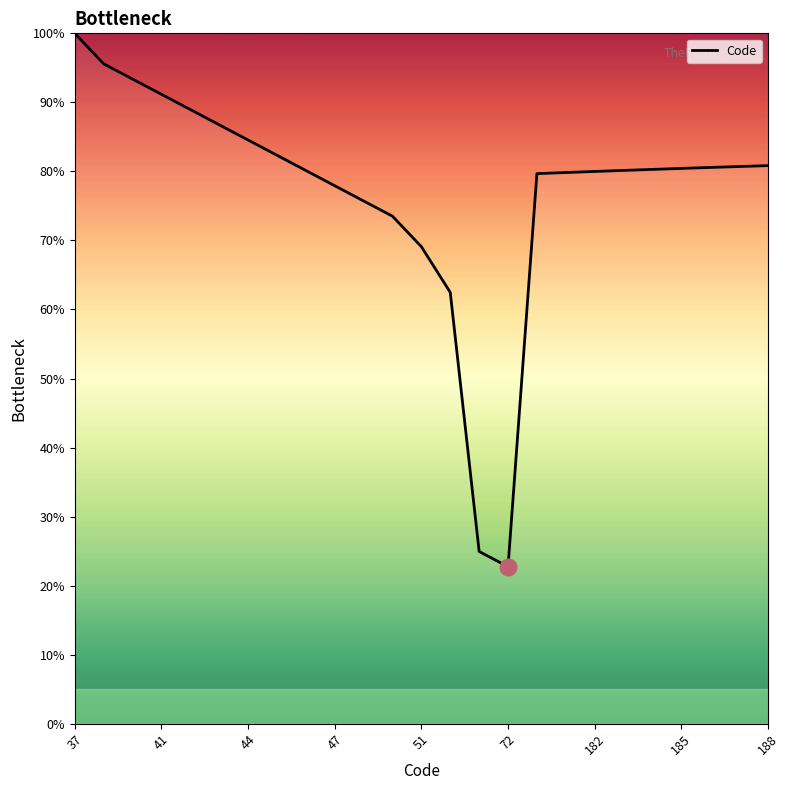

What is the difference between the maximum and minimum values?

77.3